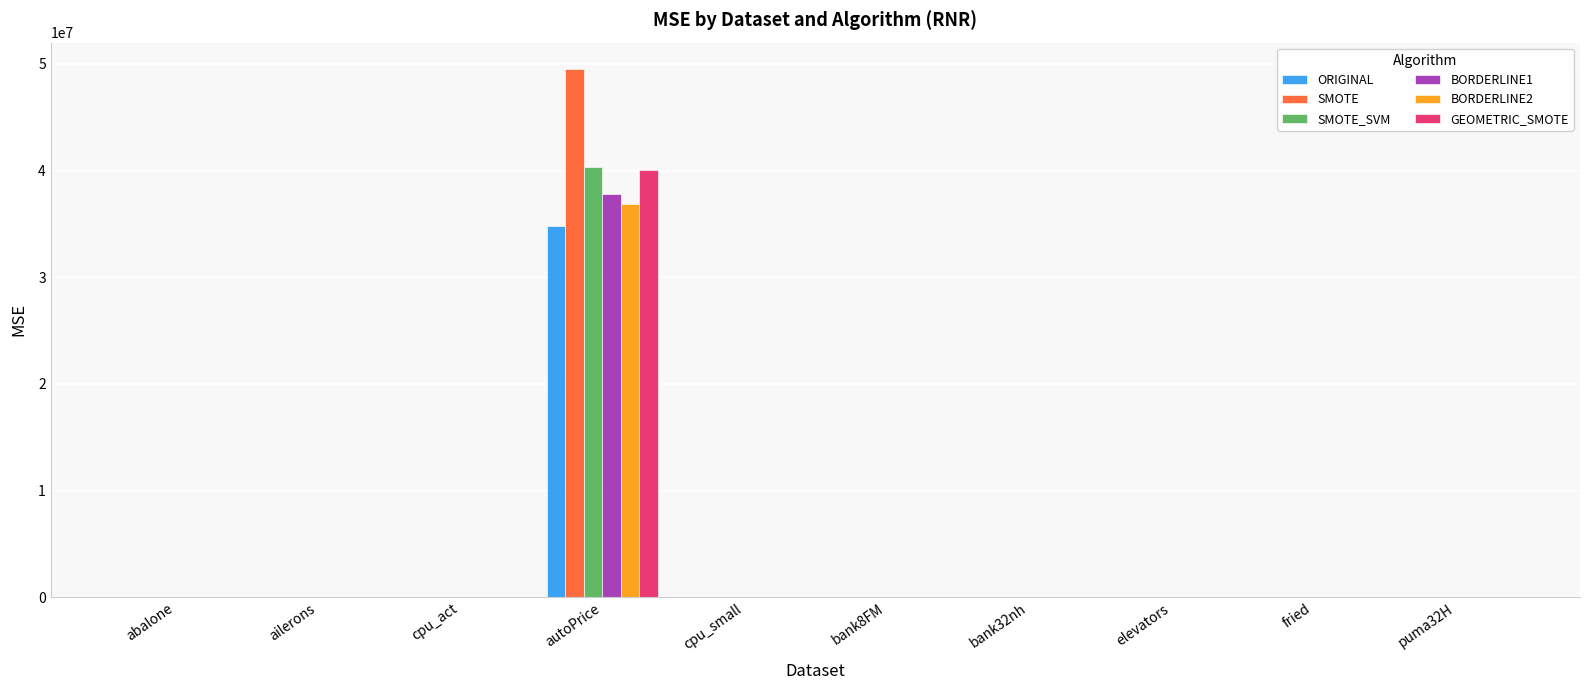

How many categories are shown in the chart?

10